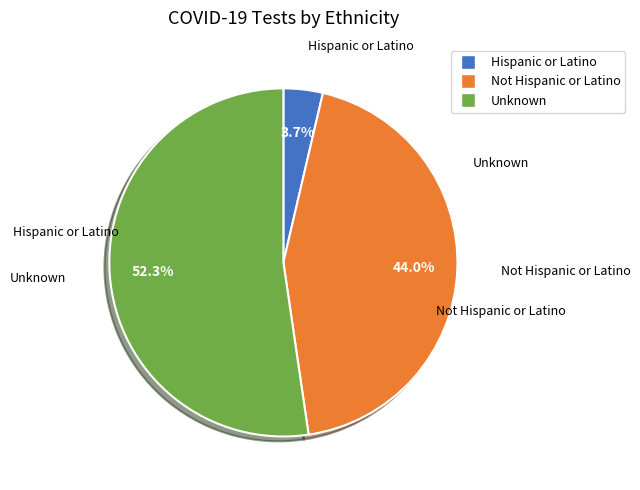

Is there any slice that represents more than half of the pie?

Yes